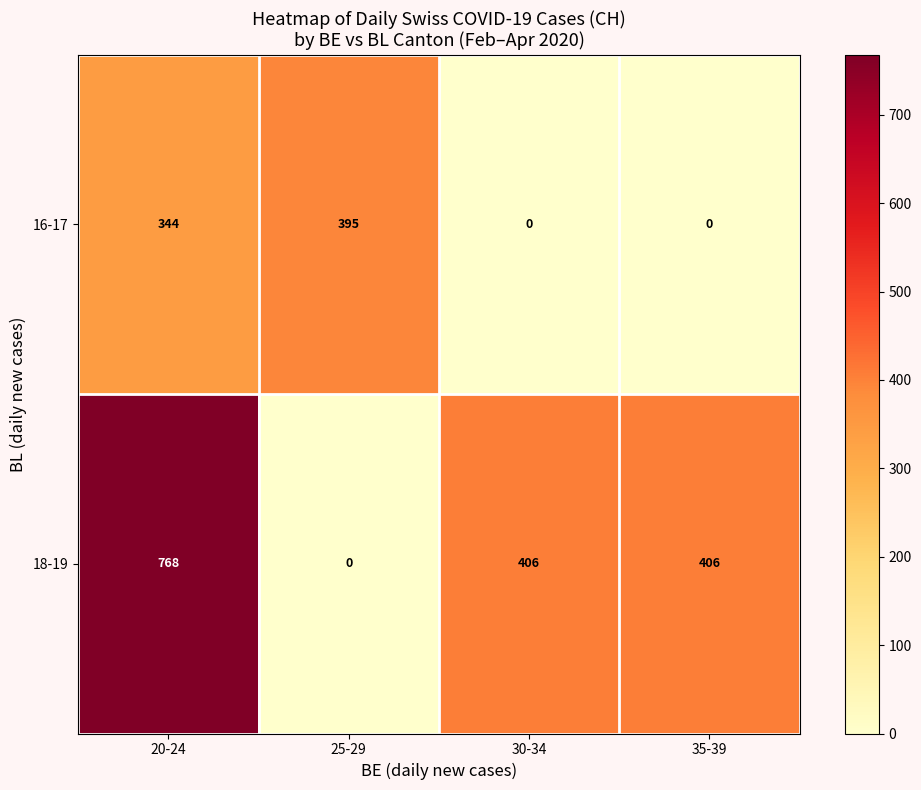

What is the difference between the 18-19 values at 35-39 and 25-29?

406